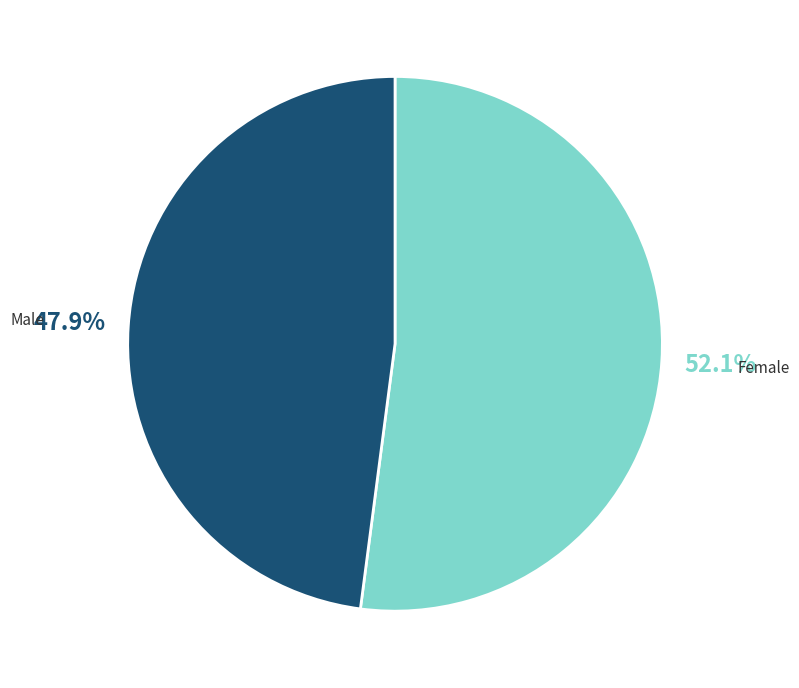

Is there any slice that represents more than half of the pie?

Yes